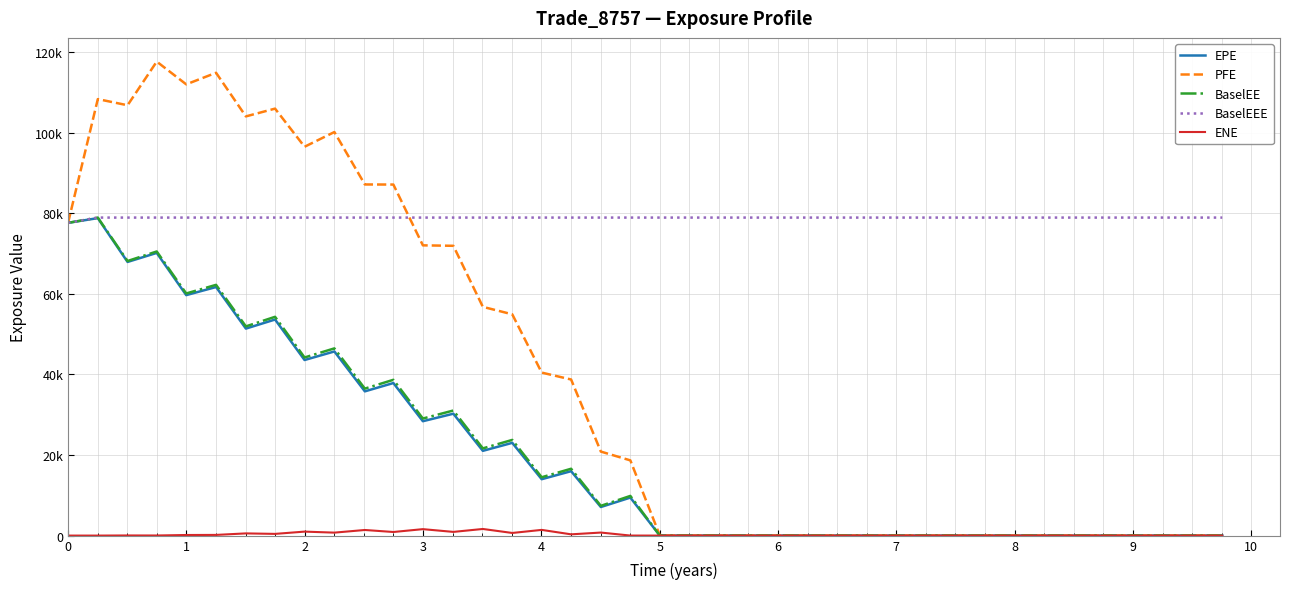

True or false: PFE has more than 1 points higher than both neighbors.

True